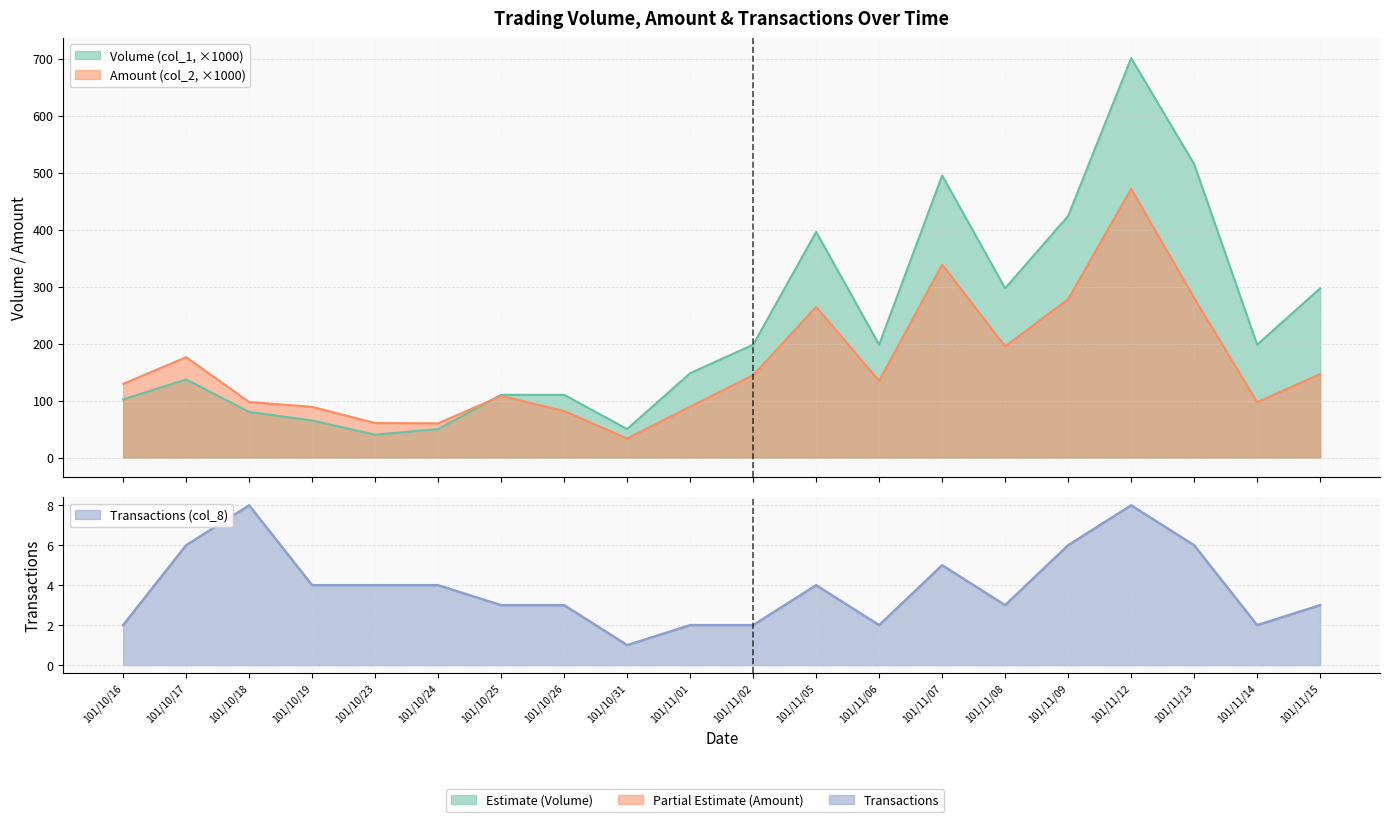

Does the chart have visible grid lines?

Yes